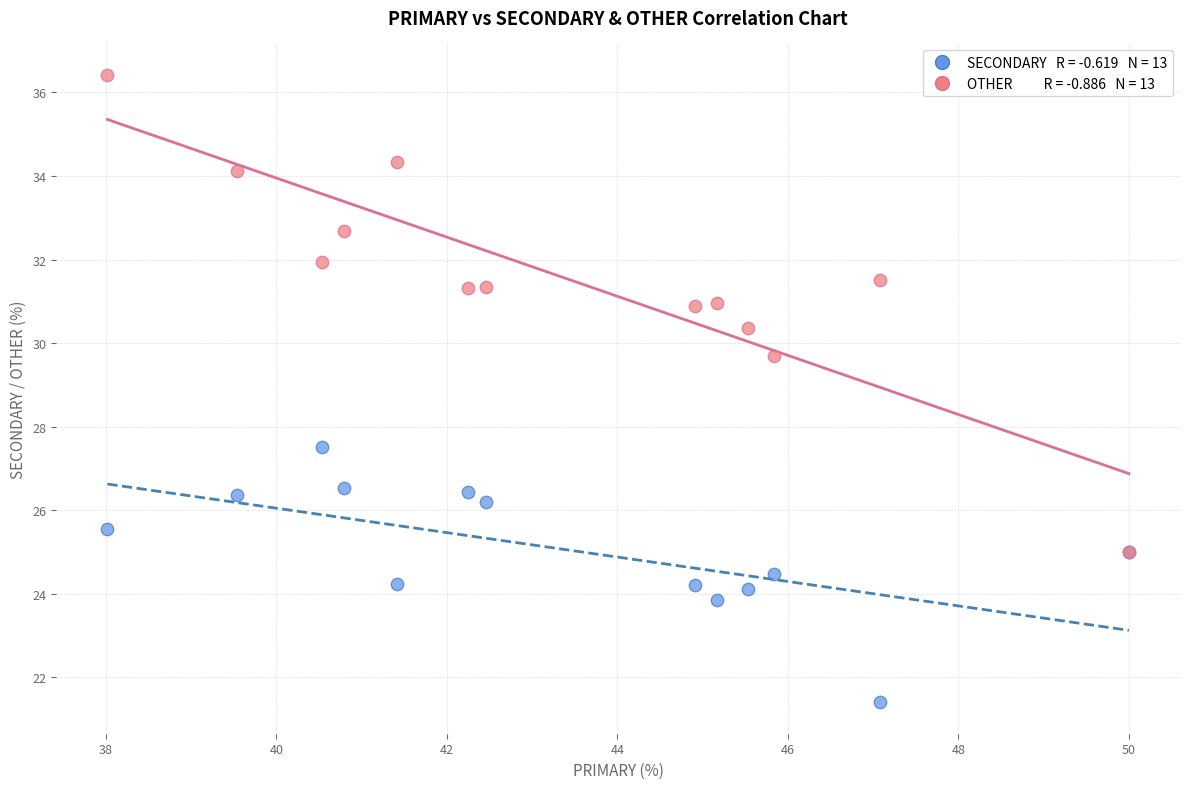

Across all series, what Y value is closest to 28?

27.5